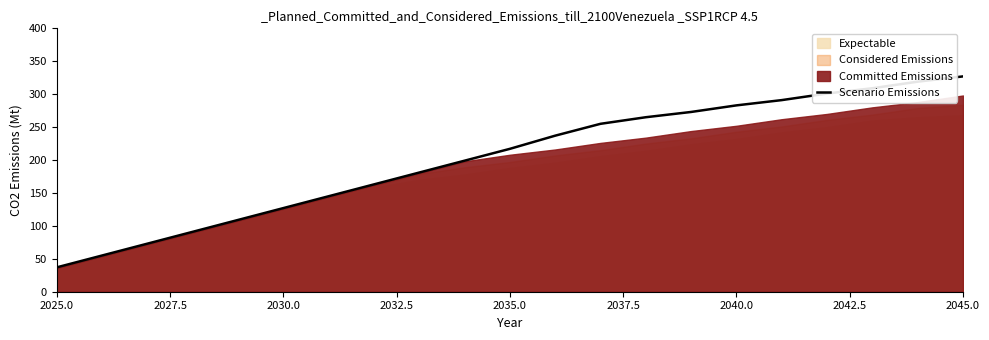

What is the lowest value of the Scenario Emissions series?

37